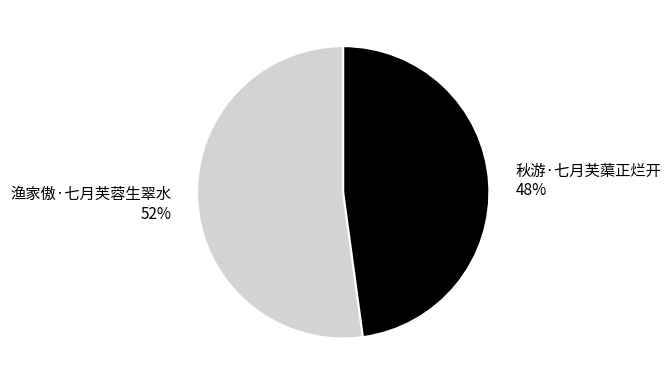

To the nearest percent, what is the average slice percentage?

50%